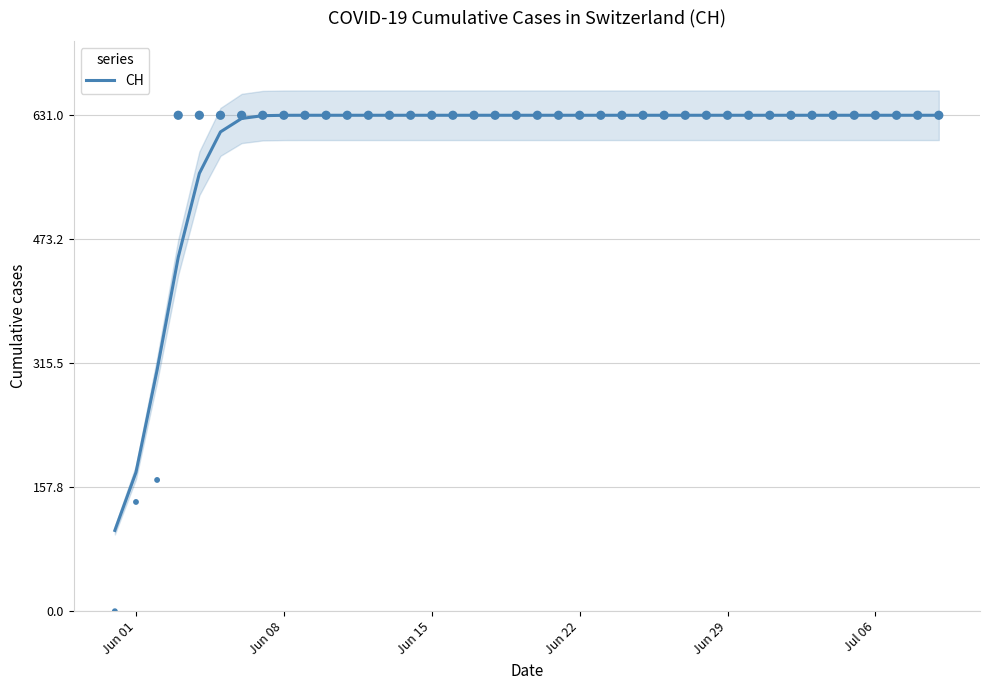

What is the minimum value for CH?

102.8